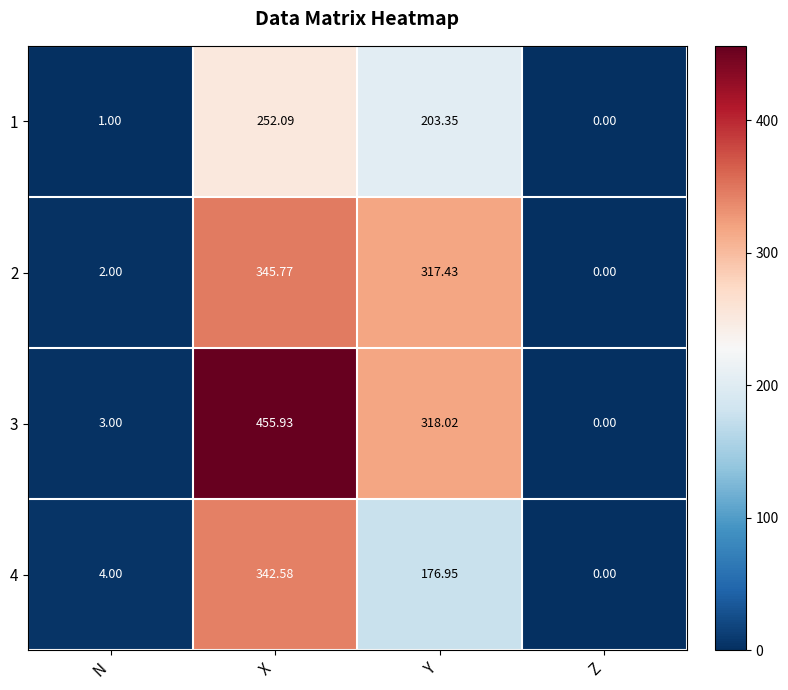

Count the number of categories in the chart.

4